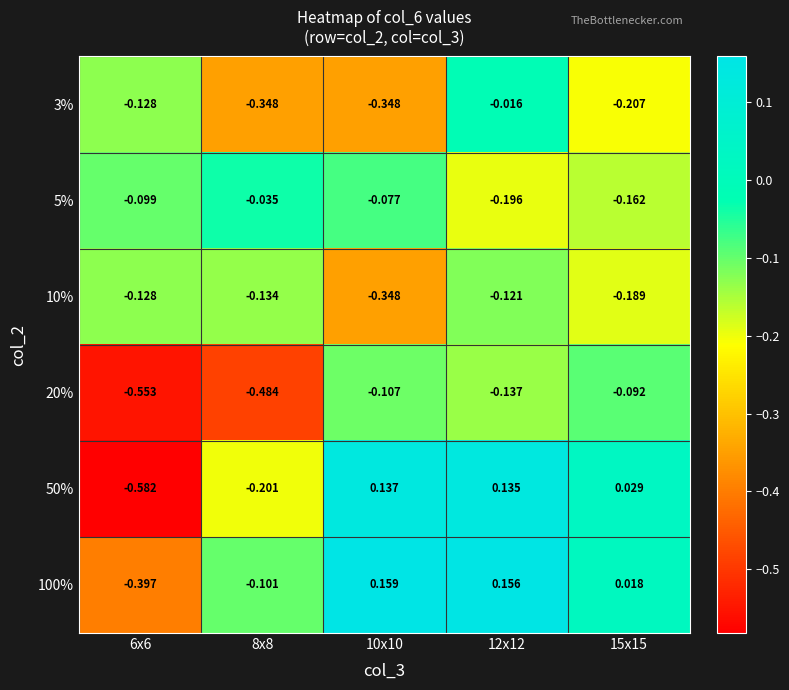

At 8x8, list the series in order from smallest to largest.

20%, 3%, 50%, 10%, 100%, 5%